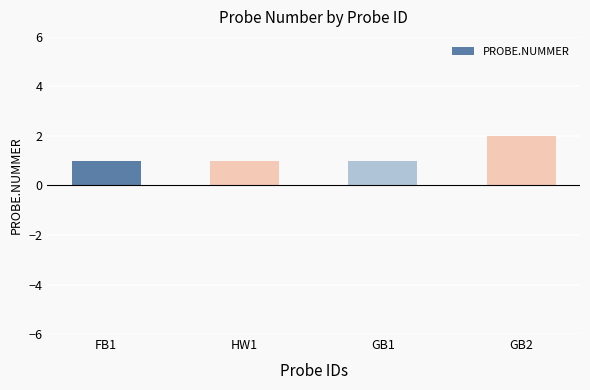

The chart shows a value of 2 at GB2. True or false?

True